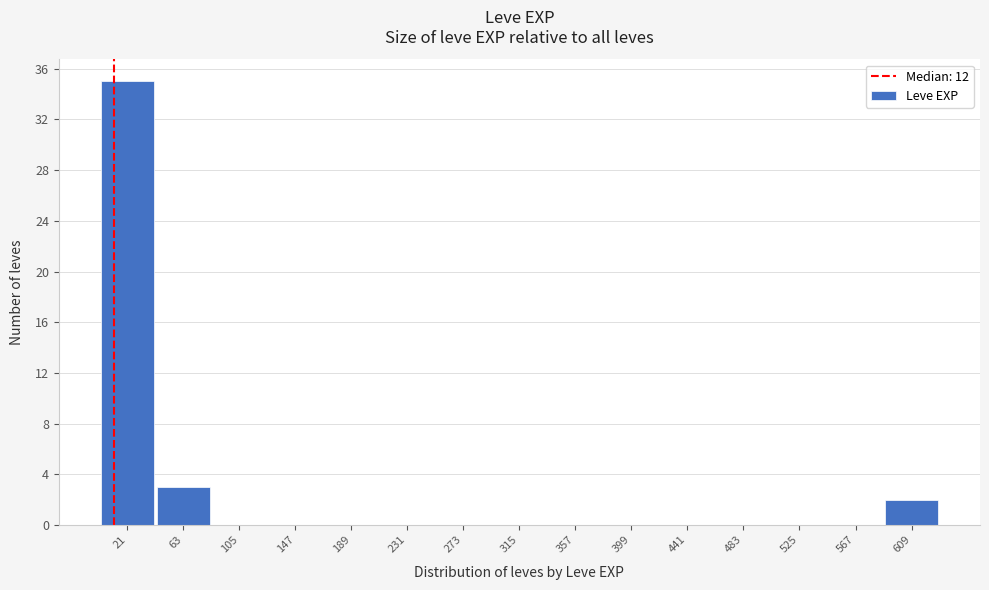

Reading left to right, transcribe this chart: for each bar, give the range it covers on the x-axis and its height. Neither the bar edges nor the heights are printed on the chart, so give them approximately, as read against the axes.

0 to 45: 35
45 to 85: 3
85 to 125: 0
125 to 170: 0
170 to 210: 0
210 to 255: 0
255 to 295: 0
295 to 335: 0
335 to 380: 0
380 to 420: 0
420 to 460: 0
460 to 505: 0
505 to 545: 0
545 to 590: 0
590 to 630: 2